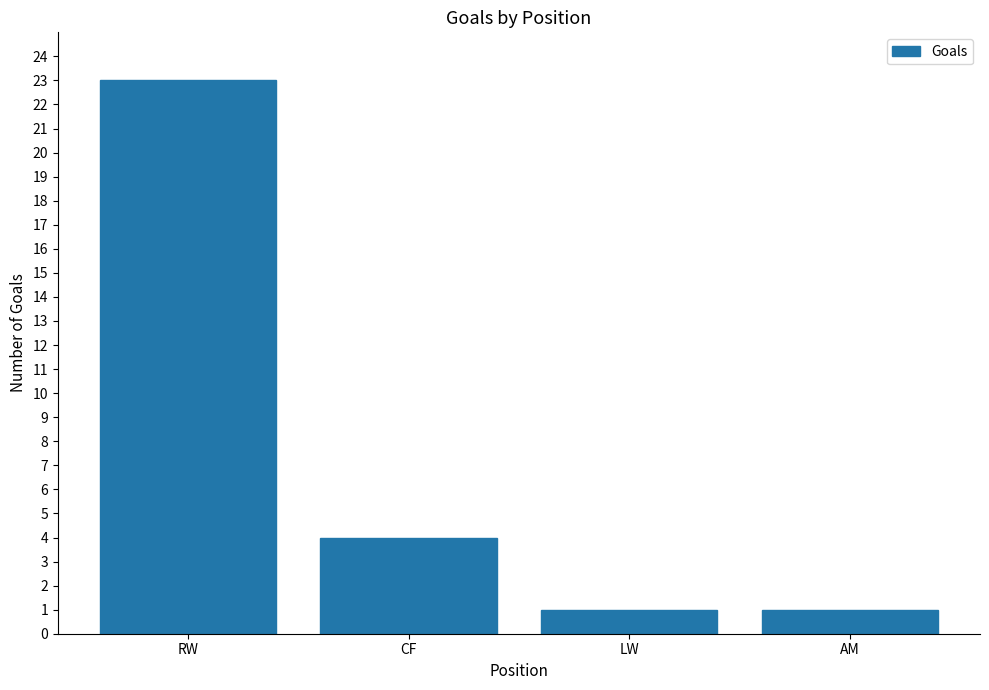

The value at CF is 1. True or false?

False